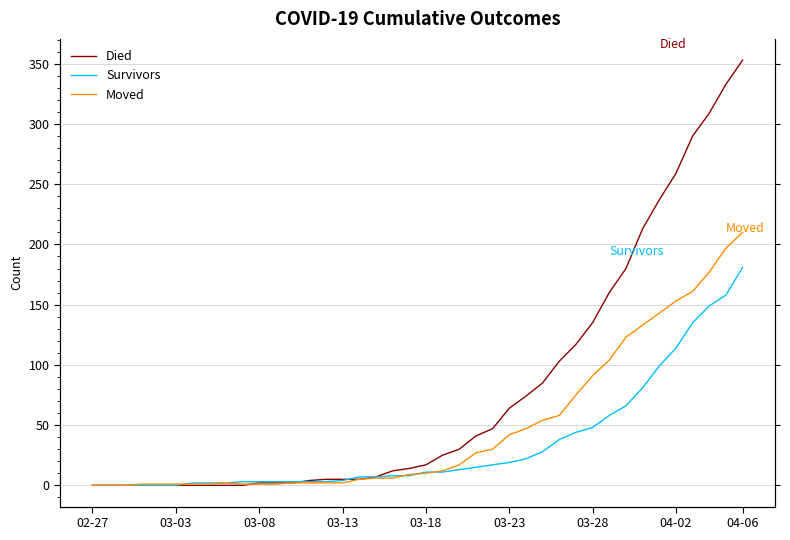

What is the difference between the maximum and minimum values in the Moved series?

210